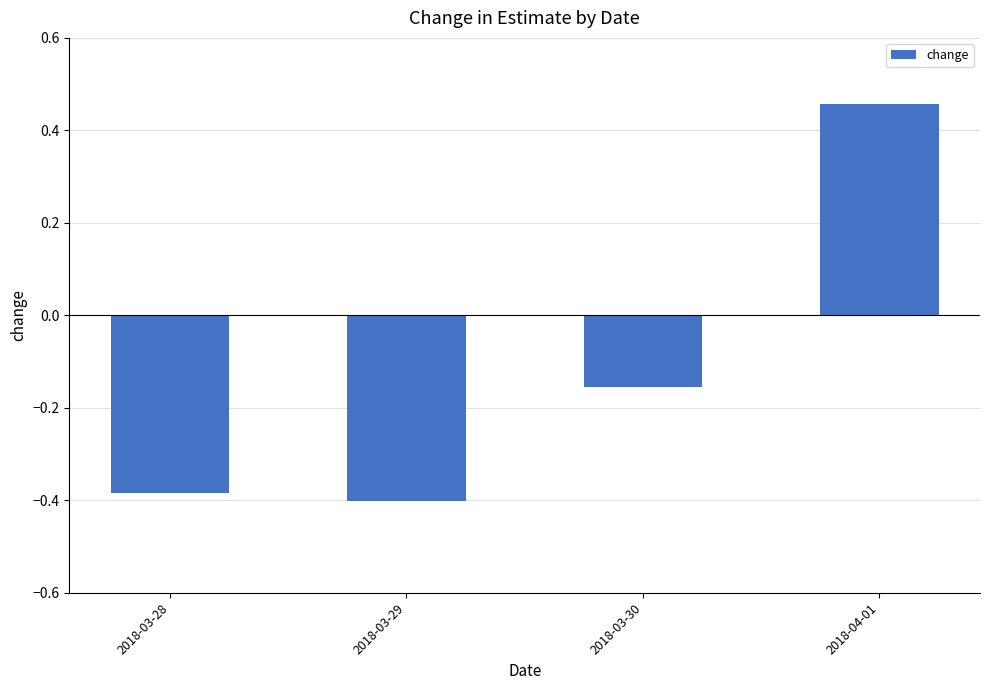

At which label does the data first exceed 0?

2018-04-01